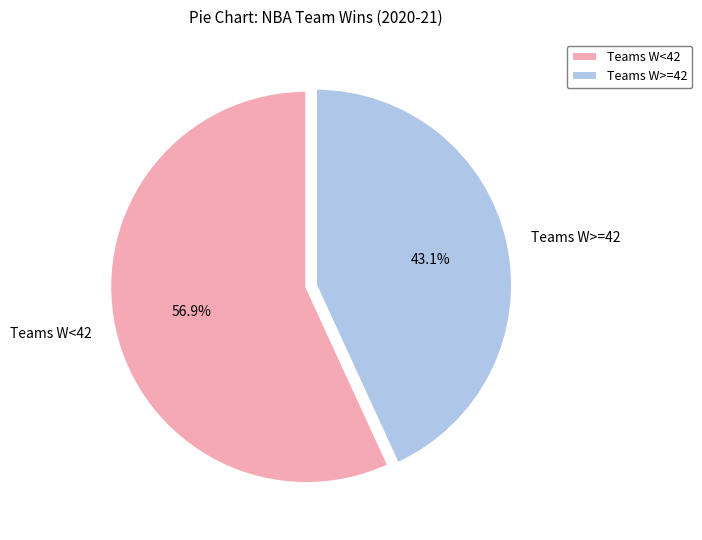

Rank the categories by value from highest to lowest.

Teams W<42, Teams W>=42